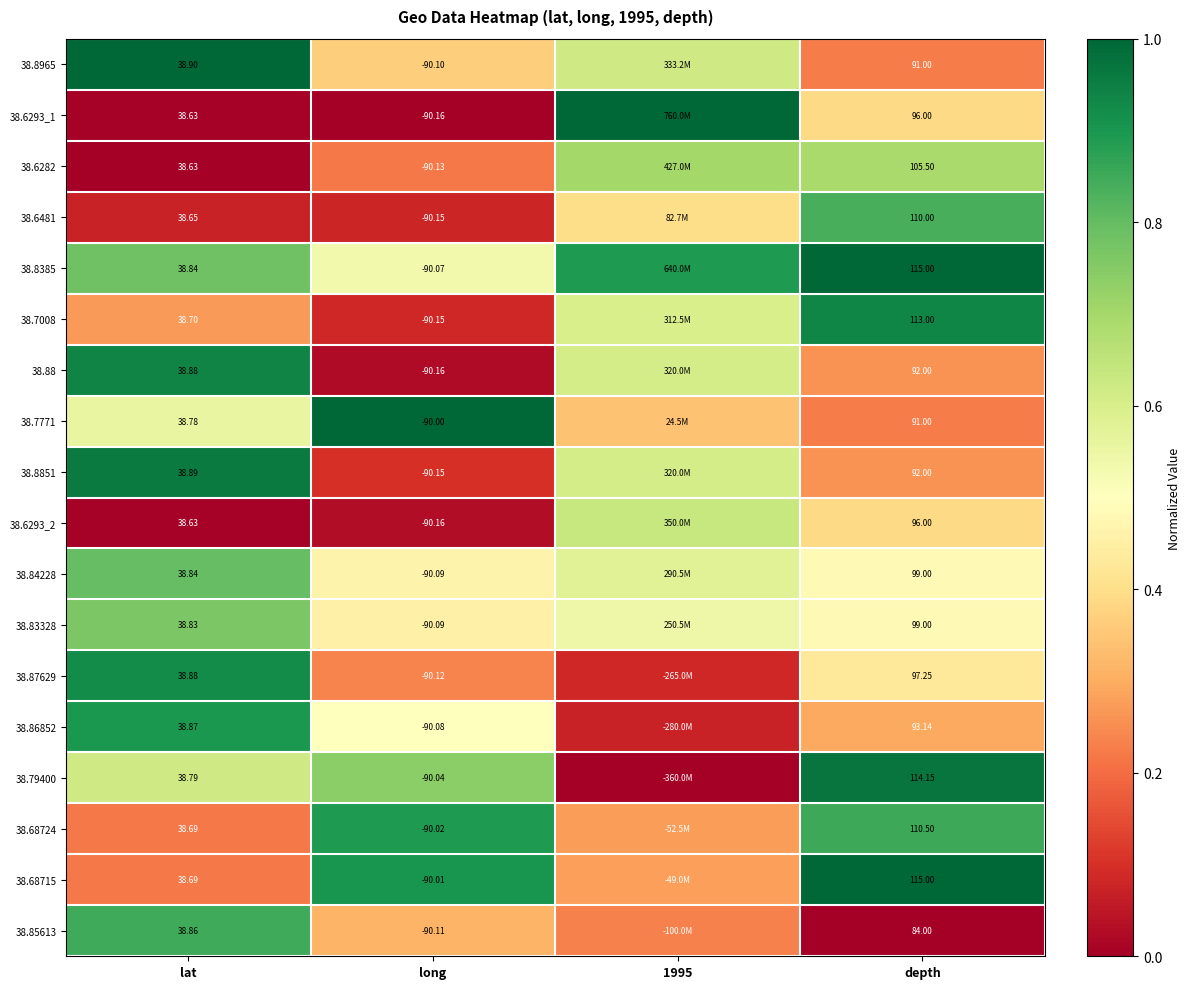

Is the value of 38.8965 at lat greater than the value of 38.86852 at depth?

No